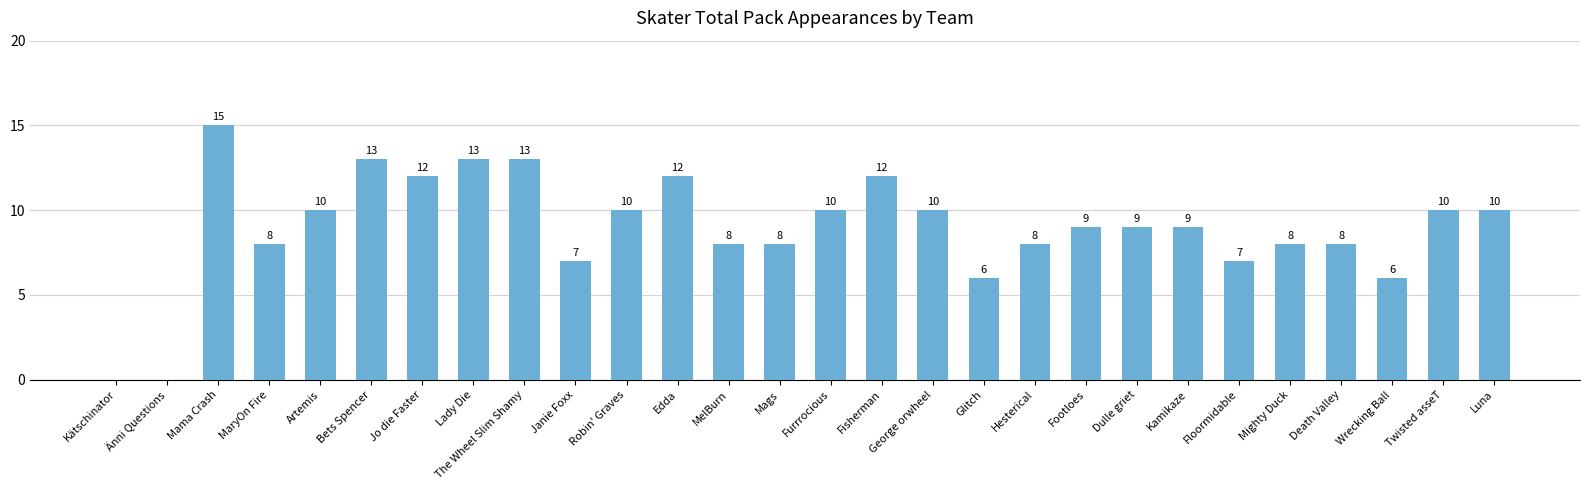

Reading right to left, extract all data points from this chart.

10	10	6	8	8	7	9	9	9	8	6	10	12	10	8	8	12	10	7	13	13	12	13	10	8	15	0	0